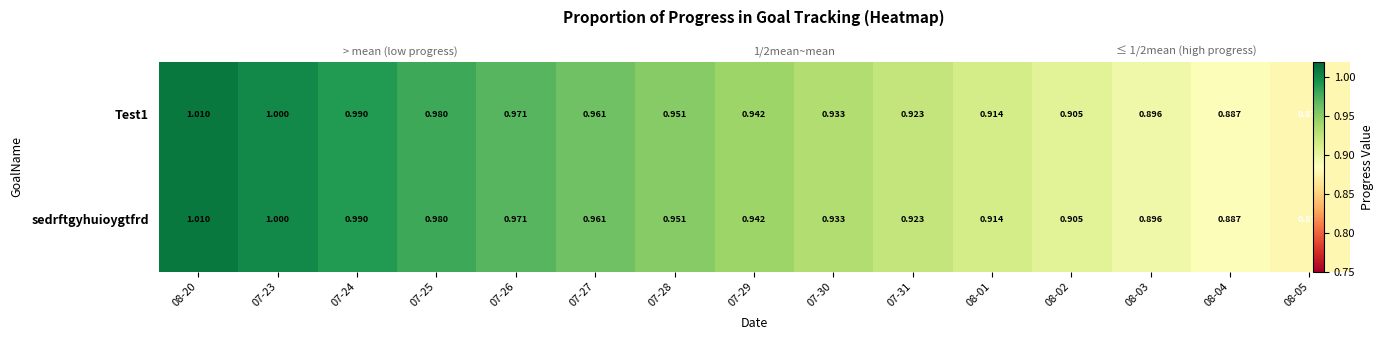

The Test1 series shows 0.2 at 07-31. True or false?

False